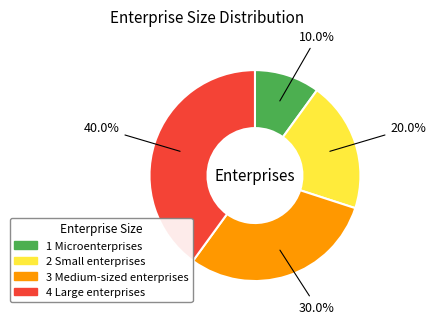

Is it true that 1 Microenterprises is 1% of the pie?

False